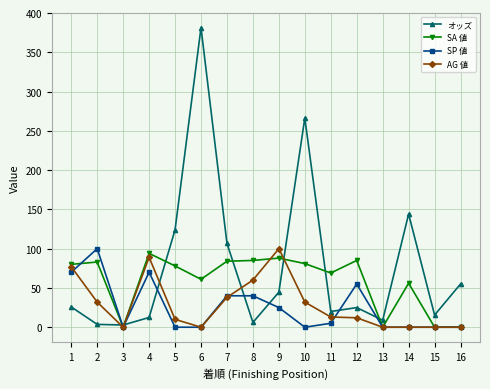

At 2, list the series in order from largest to smallest.

SP 値, SA 値, AG 値, オッズ